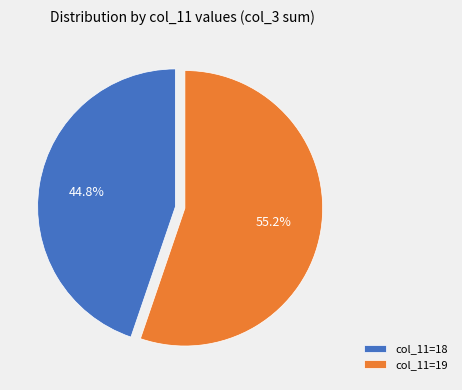

How many slices are in this pie chart?

2